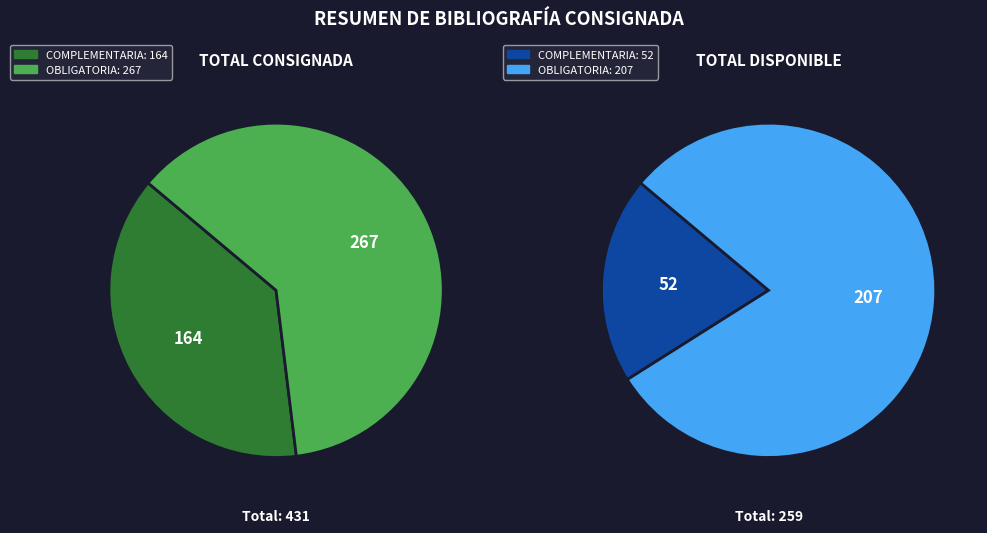

To the nearest percent, what is the average slice percentage?

50%